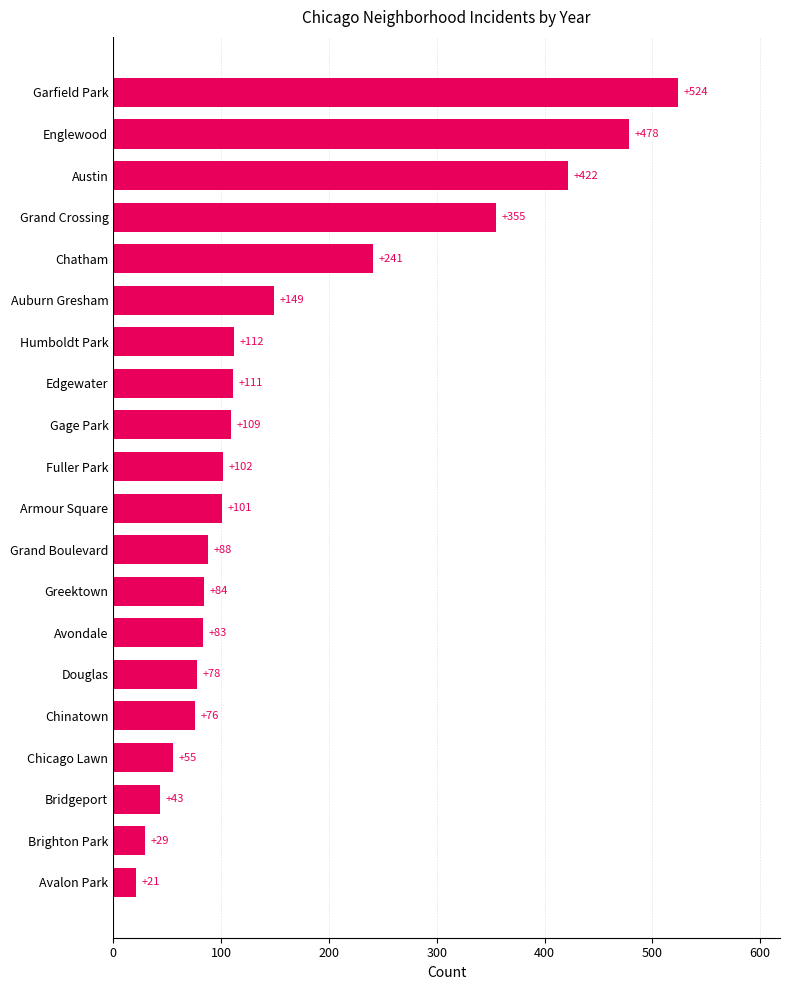

Reading bottom to top, what are all the values shown in this chart?

21	29	43	55	76	78	83	84	88	101	102	109	111	112	149	241	355	422	478	524